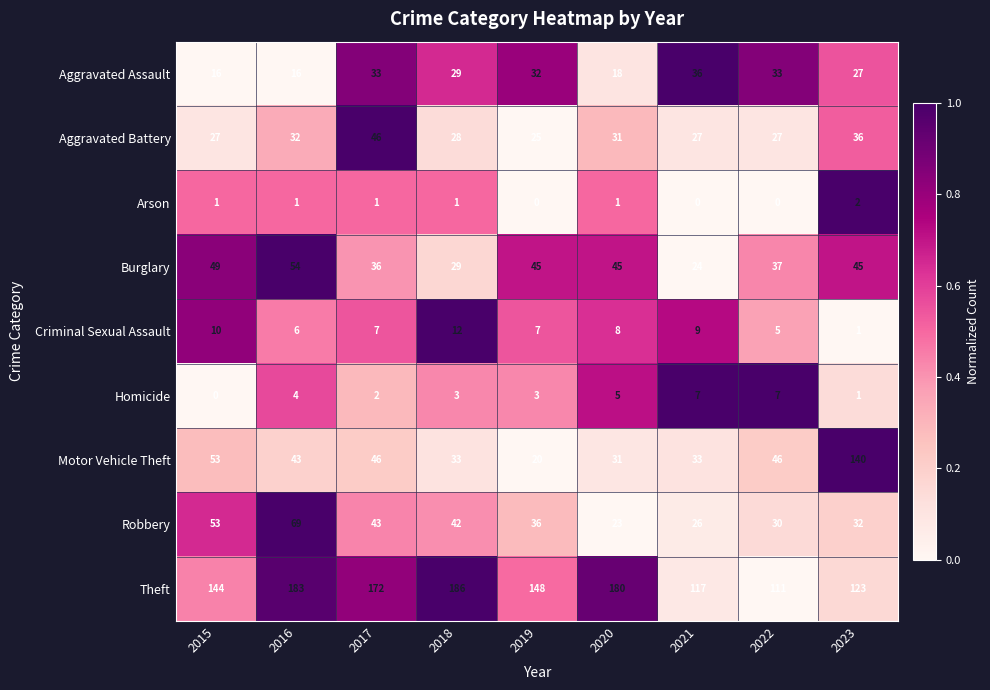

How many data points in Aggravated Assault are less than 29?

4